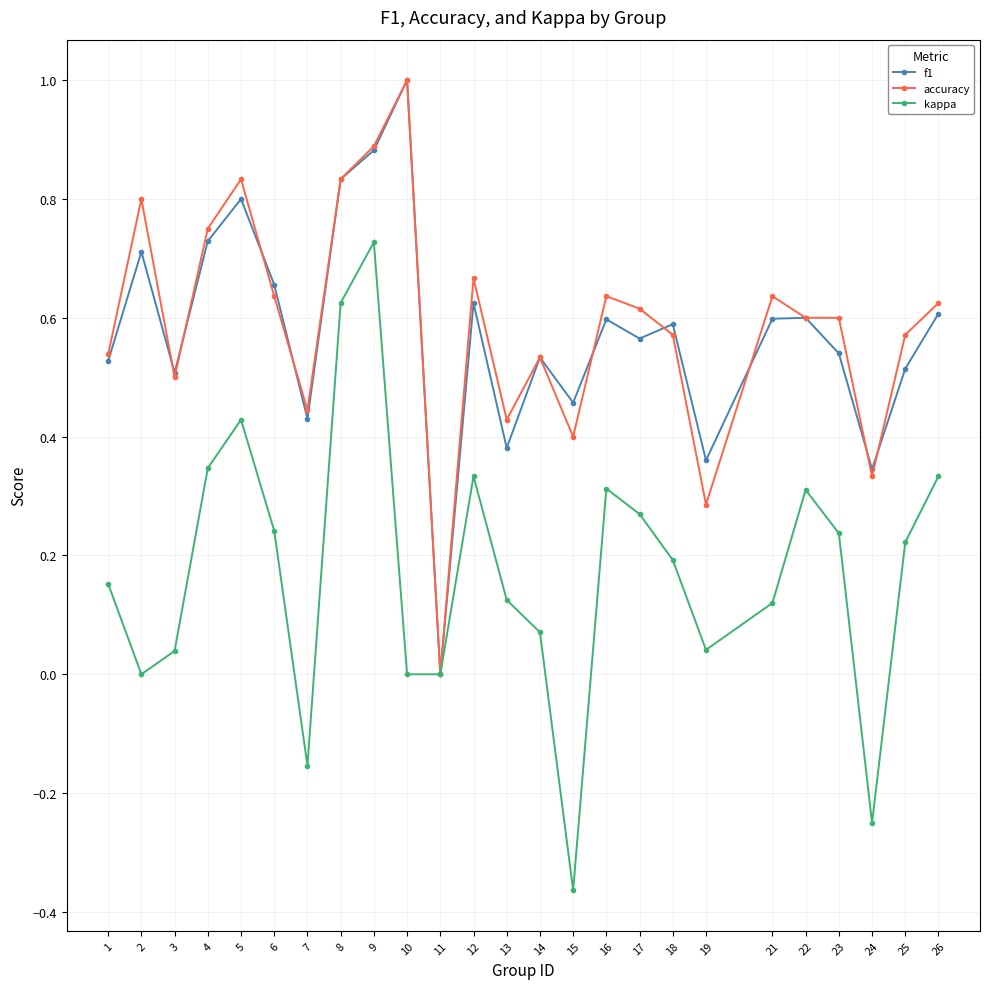

What is the sum of all accuracy values?

14.7